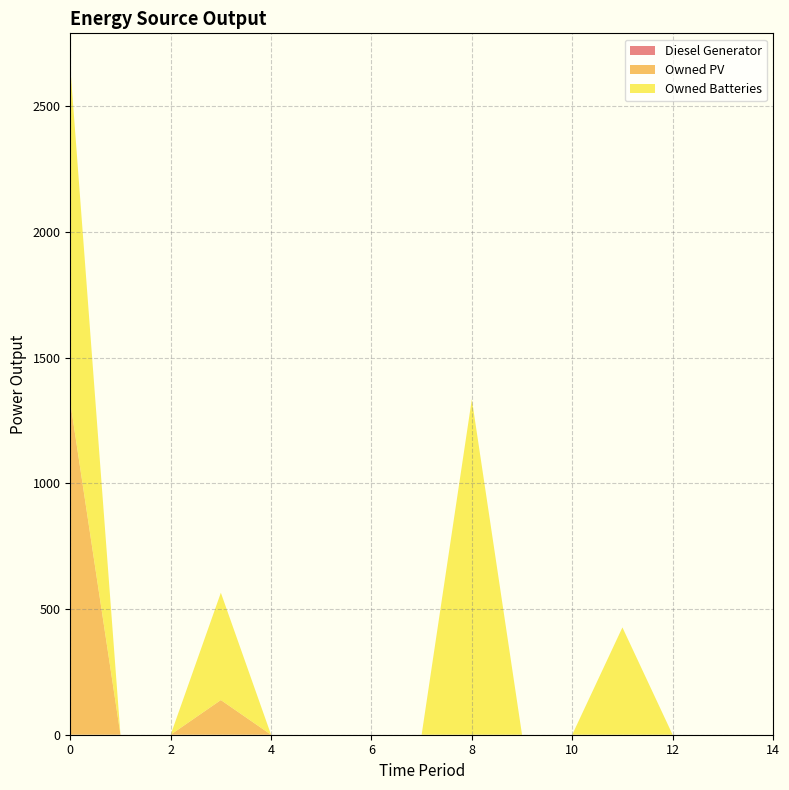

Reading left to right, list all the values displayed in this chart.

Diesel Generator: 0=0	1=0	2=0	3=0	4=0	5=0	6=0	7=0	8=0	9=0	10=0	11=0	12=0	13=0	14=0
Owned PV: 0=1323	1=0	2=0	3=138	4=0	5=0	6=0	7=0	8=0	9=0	10=0	11=0	12=0	13=0	14=0
Owned Batteries: 0=1335	1=0	2=0	3=427	4=0	5=0	6=0	7=0	8=1335	9=0	10=0	11=427	12=0	13=0	14=0